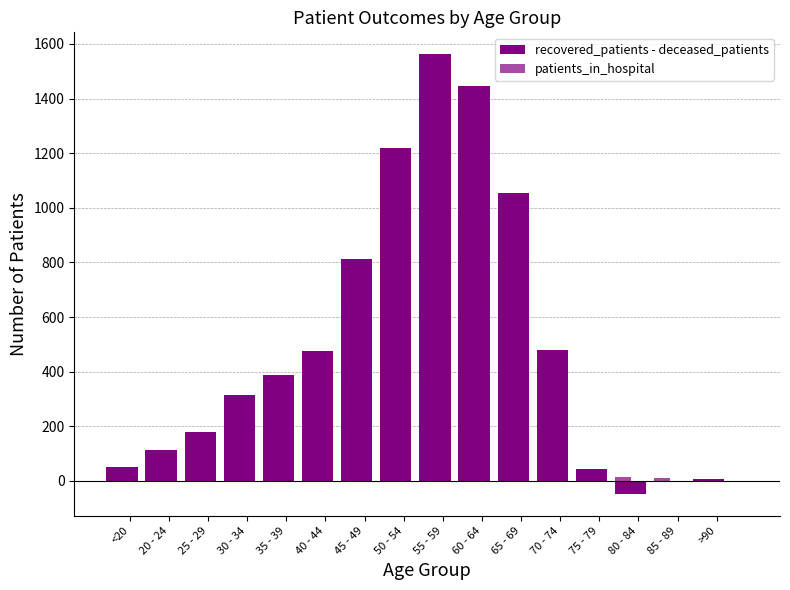

How many values in recovered_patients - deceased_patients are above zero?

14